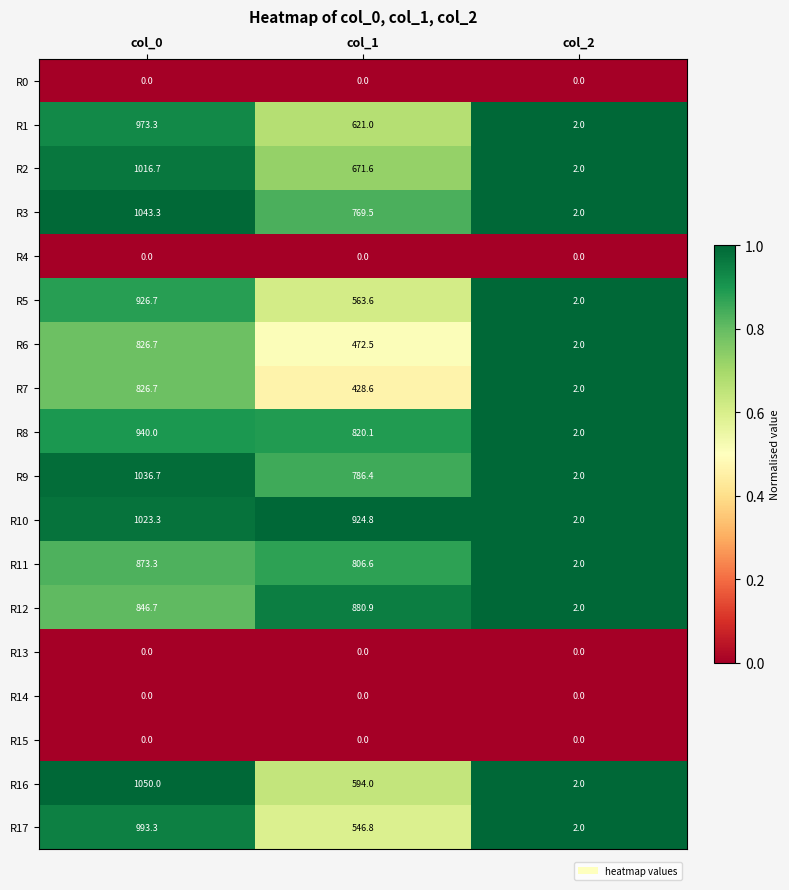

The R2 series shows 671.6 at col_1. True or false?

True